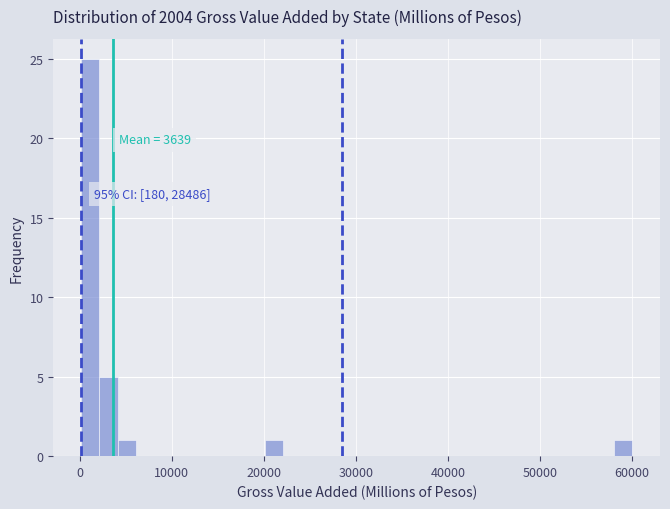

Read against the x-axis, roughly where is the centre of the tallest bar?

1000